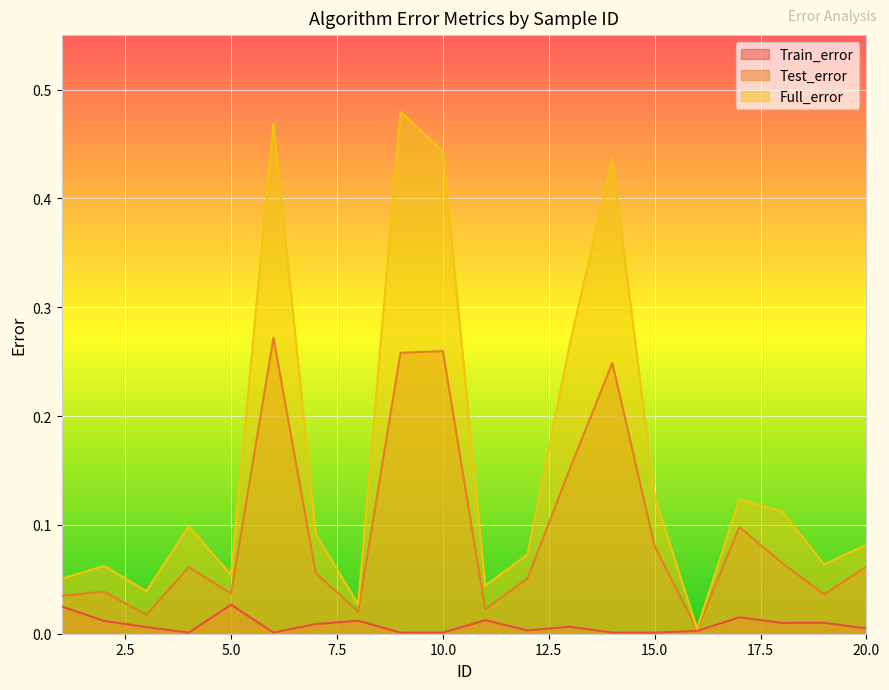

Count the number of data series in this chart.

3